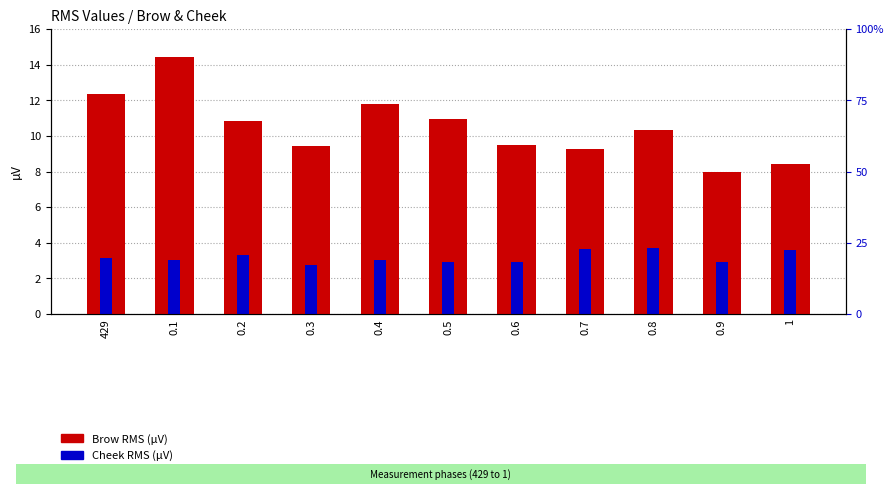

What is the greatest value displayed?

14.4